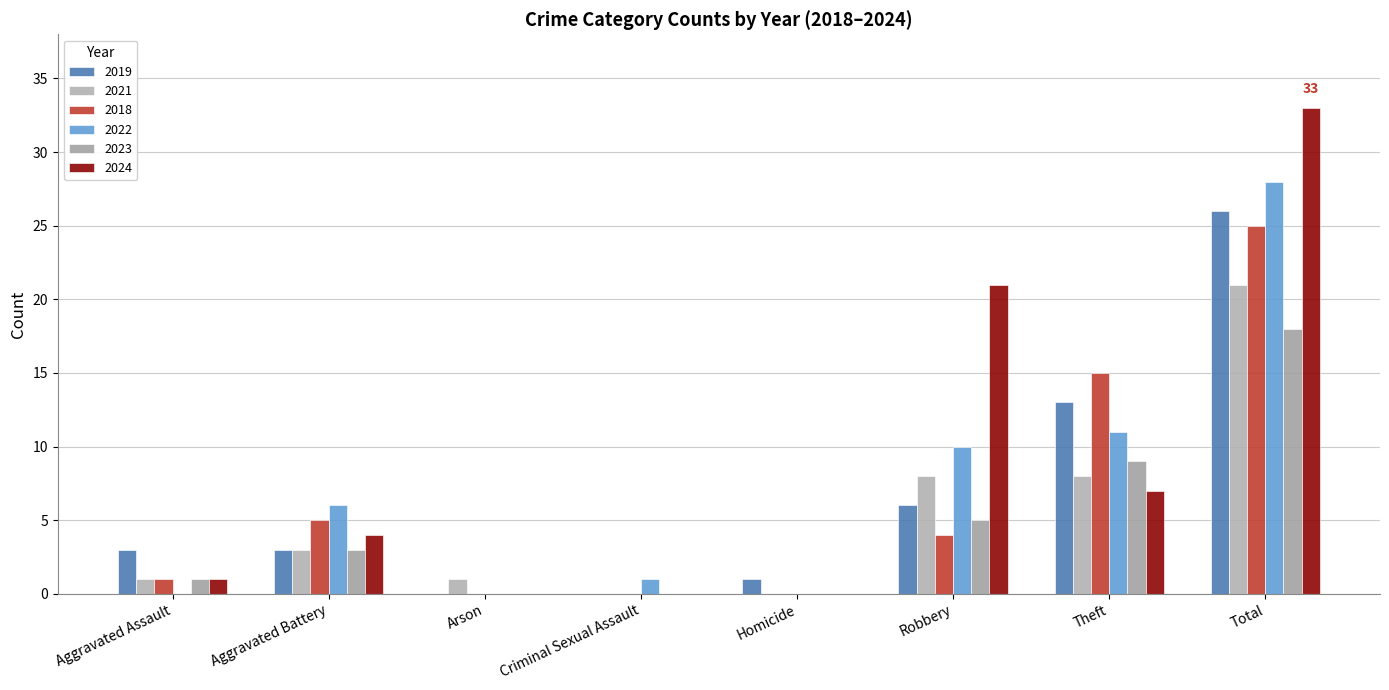

Which series has the widest spread of values?

2024